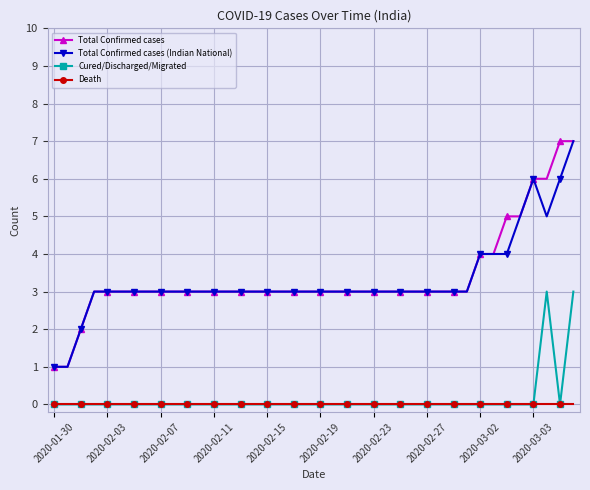

True or false: Total Confirmed cases and Death intersect in this chart.

False